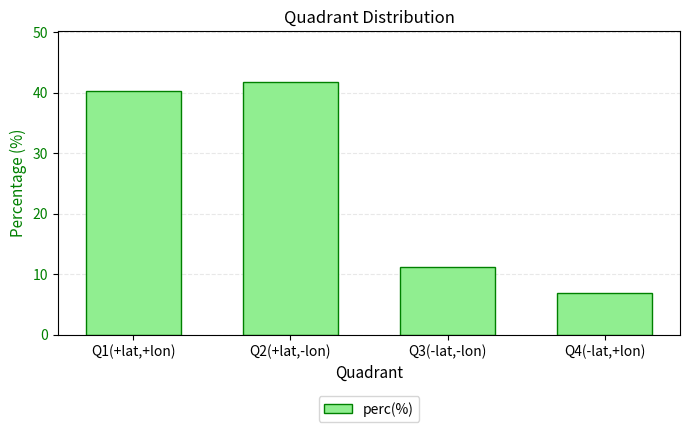

At which label does the data first exceed 40?

Q1(+lat,+lon)